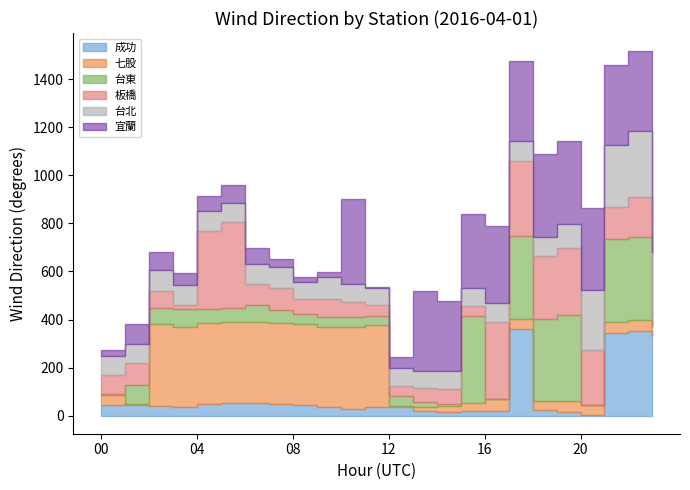

List the series in order of their peak value, highest first.

成功, 台東, 板橋, 宜蘭, 七股, 台北